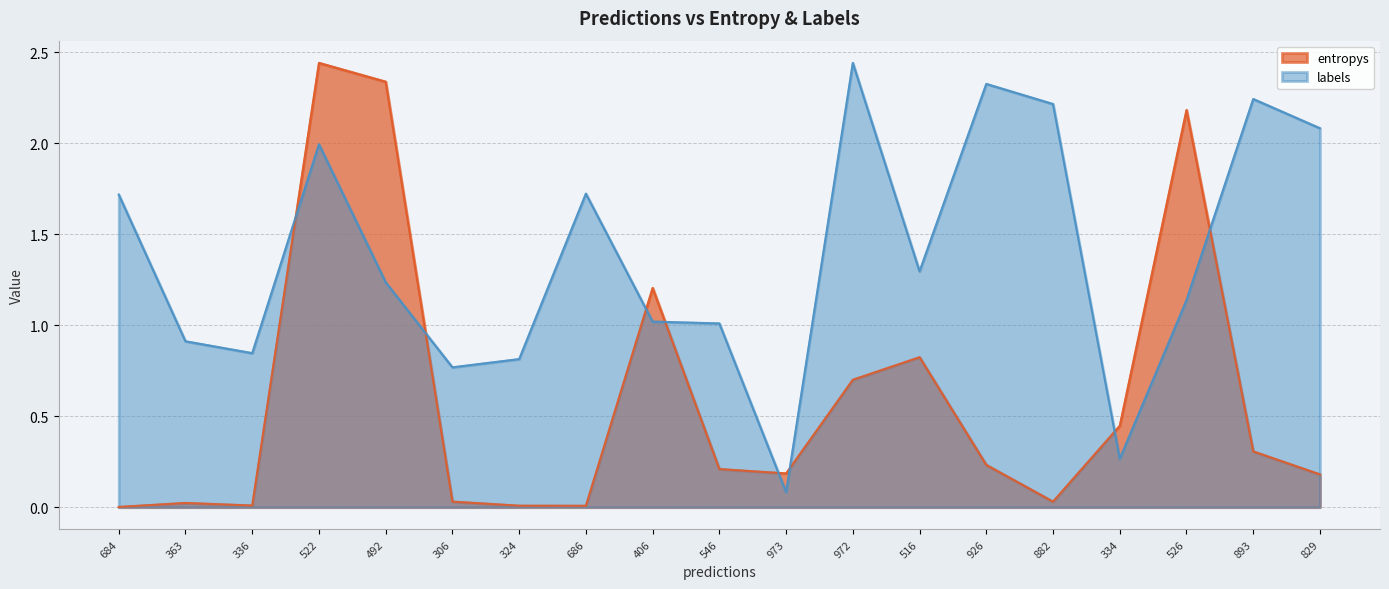

The value of entropys at 406 is 0.7. True or false?

False